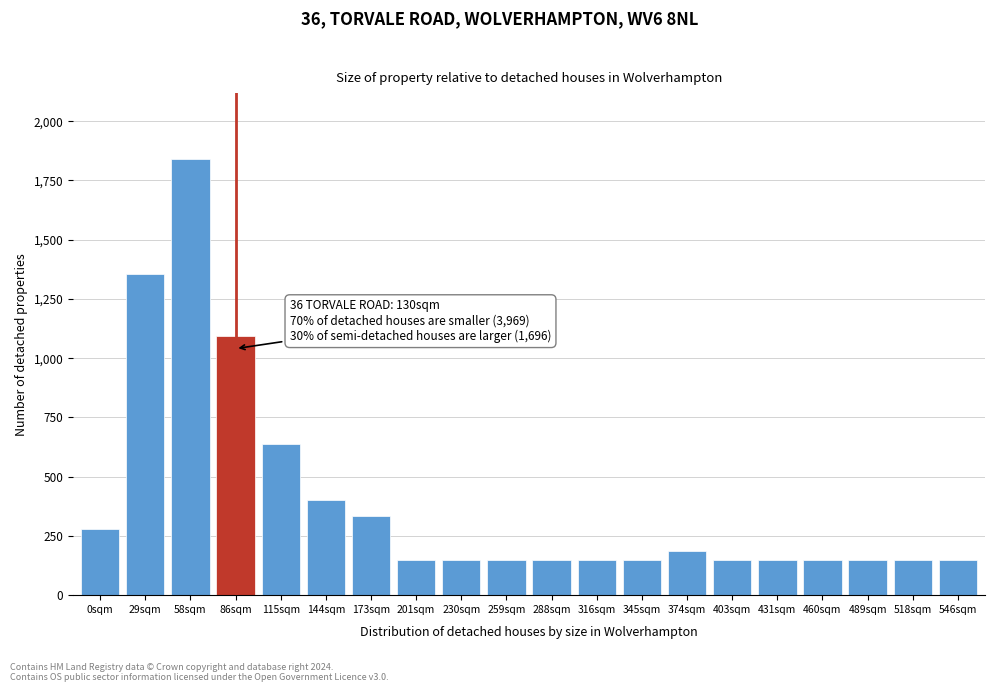

Reading right to left, extract all data points from this chart.

546sqm=150	518sqm=150	489sqm=150	460sqm=150	431sqm=150	403sqm=150	374sqm=188	345sqm=150	316sqm=150	288sqm=150	259sqm=150	230sqm=150	201sqm=150	173sqm=332	144sqm=402	115sqm=636	86sqm=1095	58sqm=1842	29sqm=1356	0sqm=278